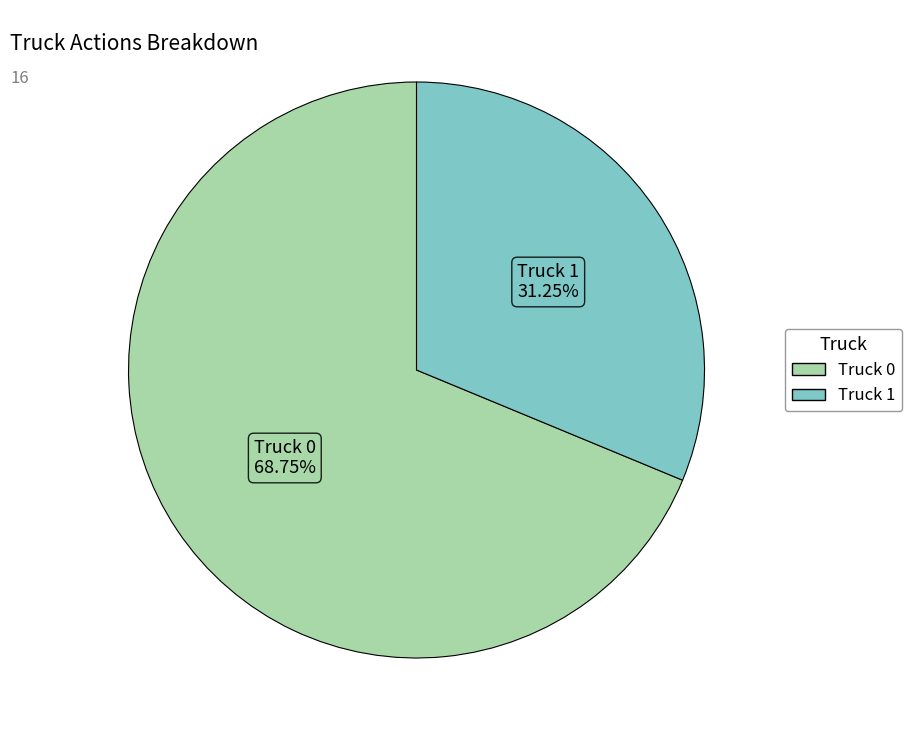

What is the total percentage of Truck 1 and Truck 0?

100.0%